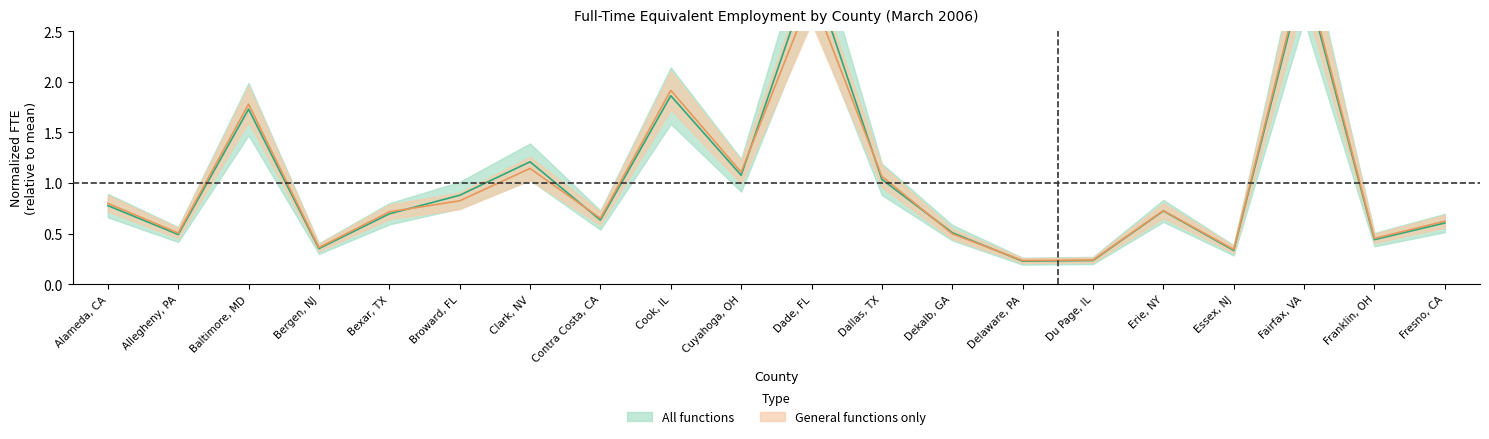

Which has a higher value, Delaware, PA or Bergen, NJ?

Bergen, NJ